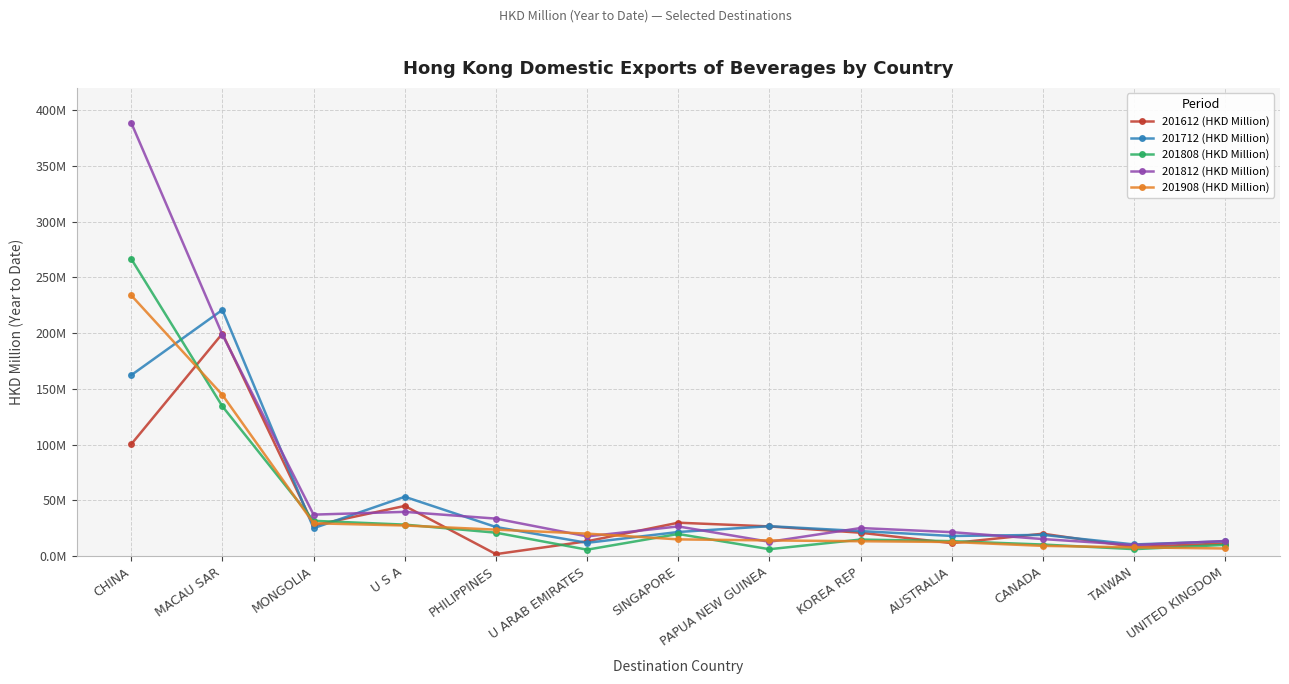

What is the approximate value of 201808 (HKD Million) at KOREA REP?

14.8